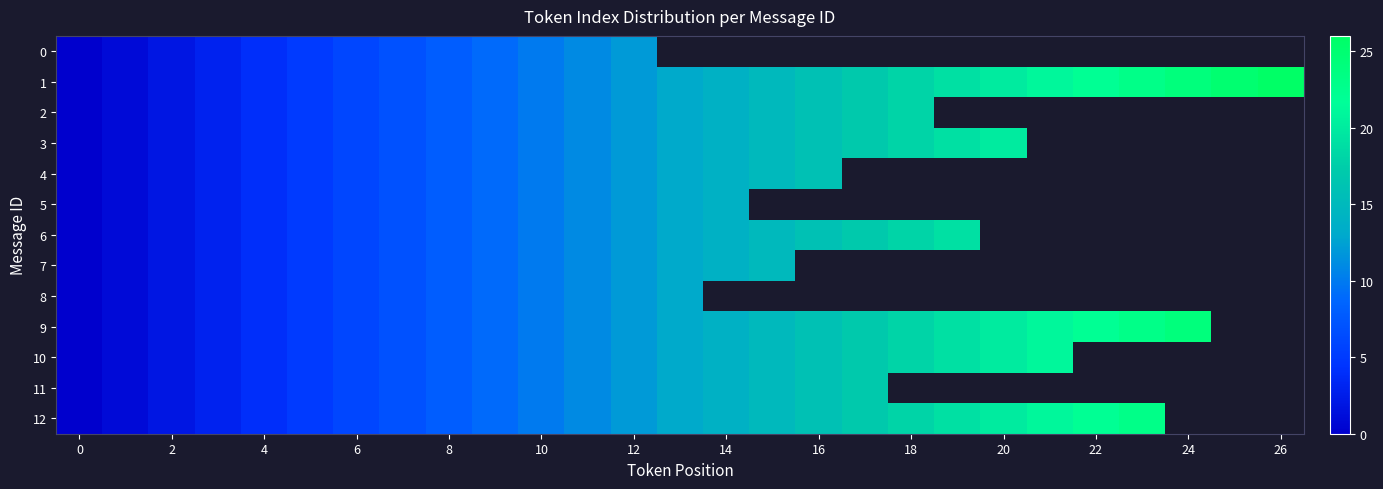

At which category does the chart reach its peak across all series?

26